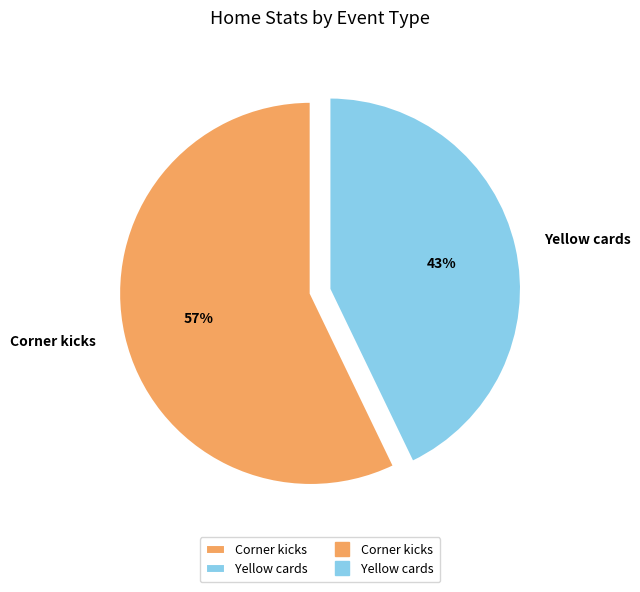

Count the number of slices in the pie.

2